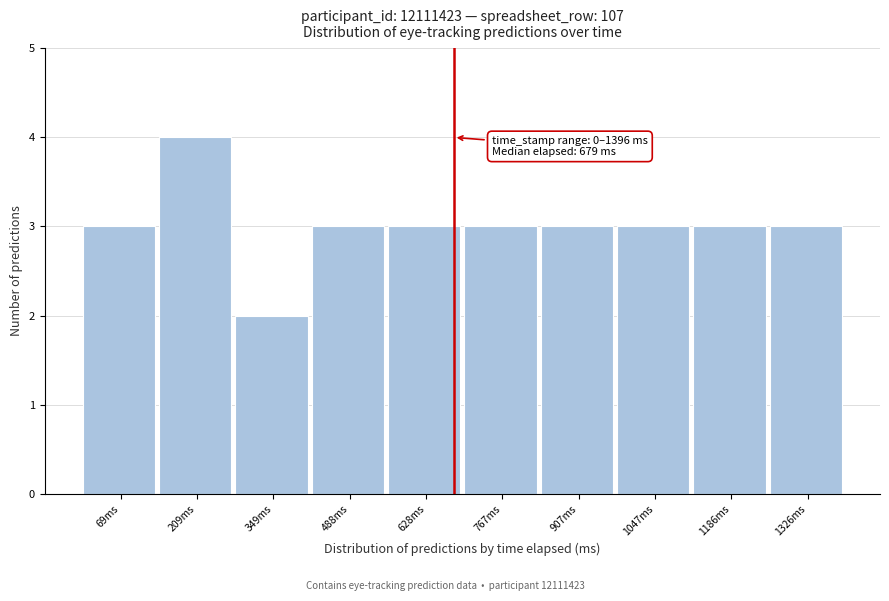

Which range on the x-axis has the tallest bar?

140 to 280